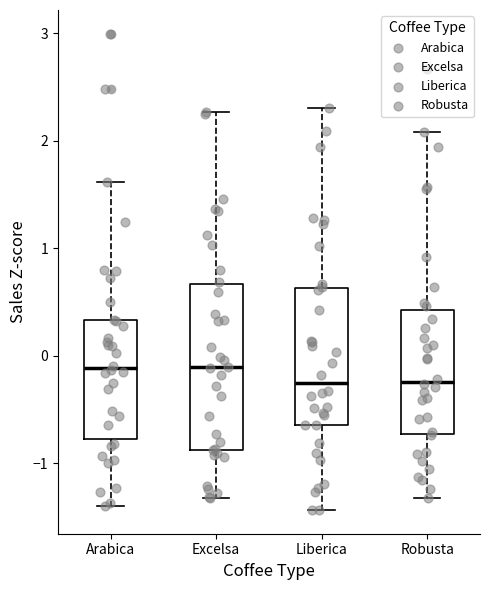

Reading left to right, transcribe this box plot: for each box, give where its median line is, the range the box spans, and where its two whiskers end, as read against the y-axis. The values are not printed on the chart, so give them approximately, as read against the axis.

Arabica: median -0.1, box -0.8 to 0.3, whiskers -1.4 to 1.6
Excelsa: median -0.1, box -0.9 to 0.7, whiskers -1.3 to 2.3
Liberica: median -0.3, box -0.6 to 0.6, whiskers -1.4 to 2.3
Robusta: median -0.2, box -0.7 to 0.4, whiskers -1.3 to 2.1